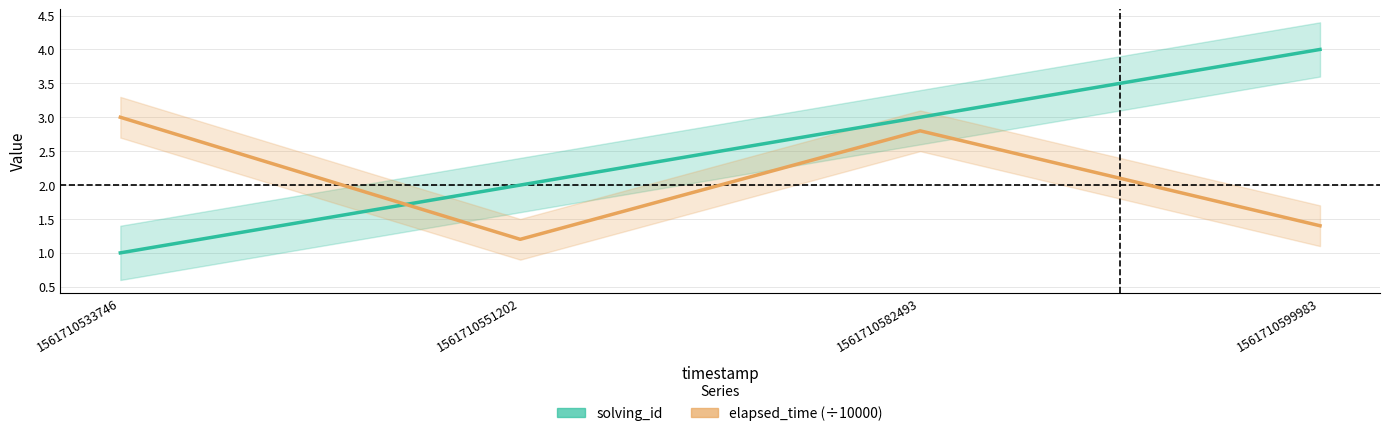

After their last crossing, which series has the higher values: solving_id or elapsed_time (÷10000)?

solving_id